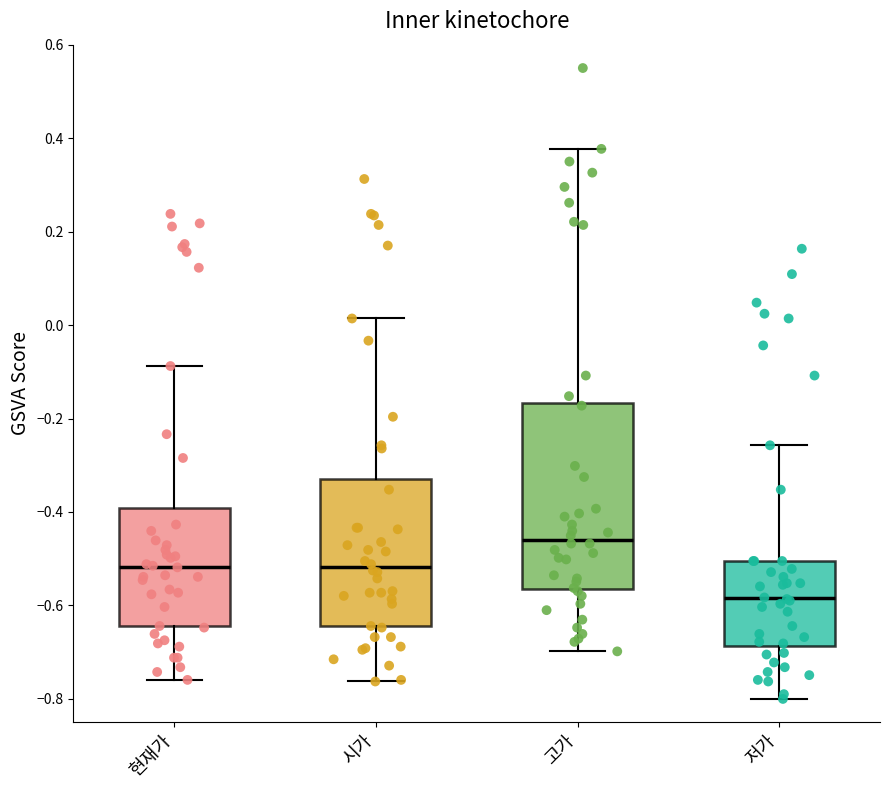

Reading left to right, read every box against the y-axis: the position of its median line, the range the box covers, and the ends of its whiskers. The values are not printed on the chart, so give them approximately, as read against the axis.

현재가: median -0.52, box -0.64 to -0.40, whiskers -0.76 to -0.08
시가: median -0.52, box -0.64 to -0.34, whiskers -0.76 to 0.02
고가: median -0.46, box -0.56 to -0.16, whiskers -0.70 to 0.38
저가: median -0.58, box -0.68 to -0.50, whiskers -0.80 to -0.26